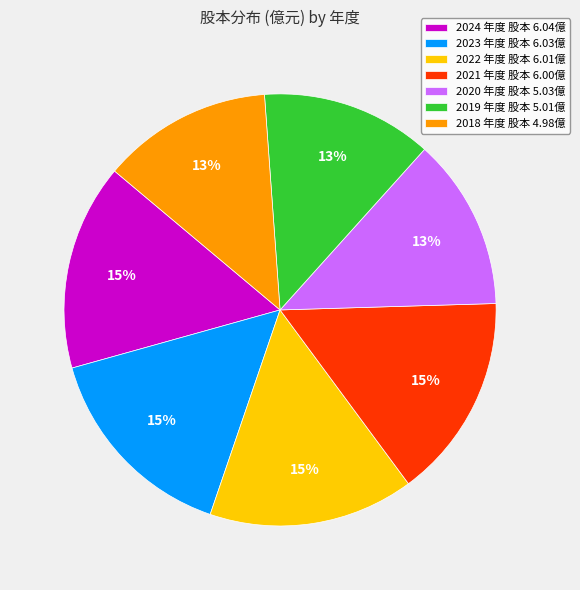

To the nearest percent, what percentage of the pie is 2023?

15%